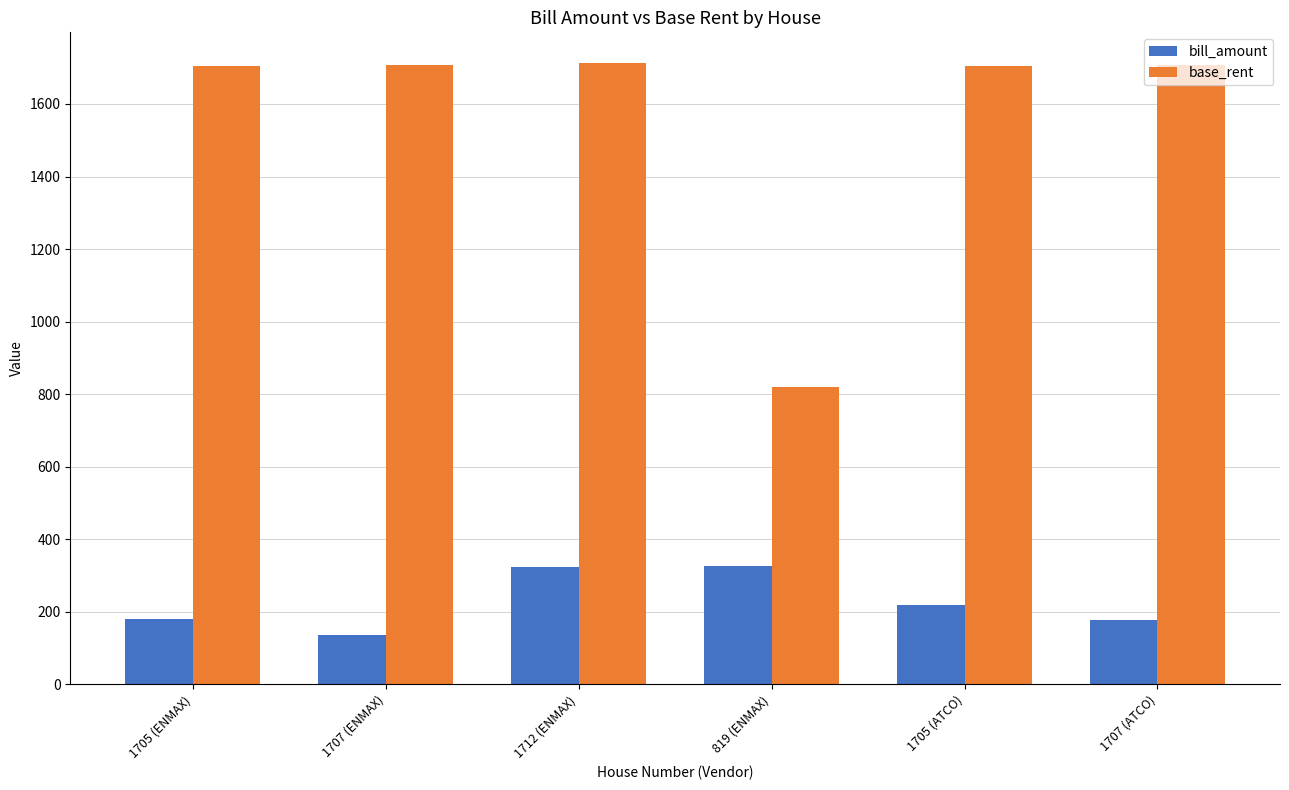

The value of base_rent at 1705 (ATCO) is 2775.3. True or false?

False